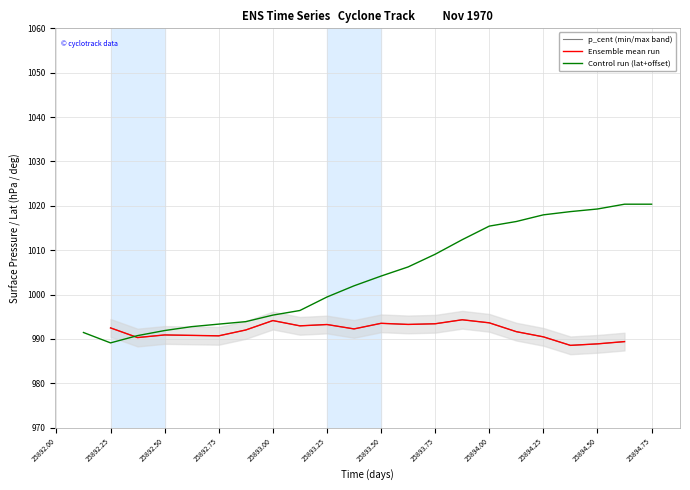

What is the maximum value for Control run (lat+offset)?

1020.4